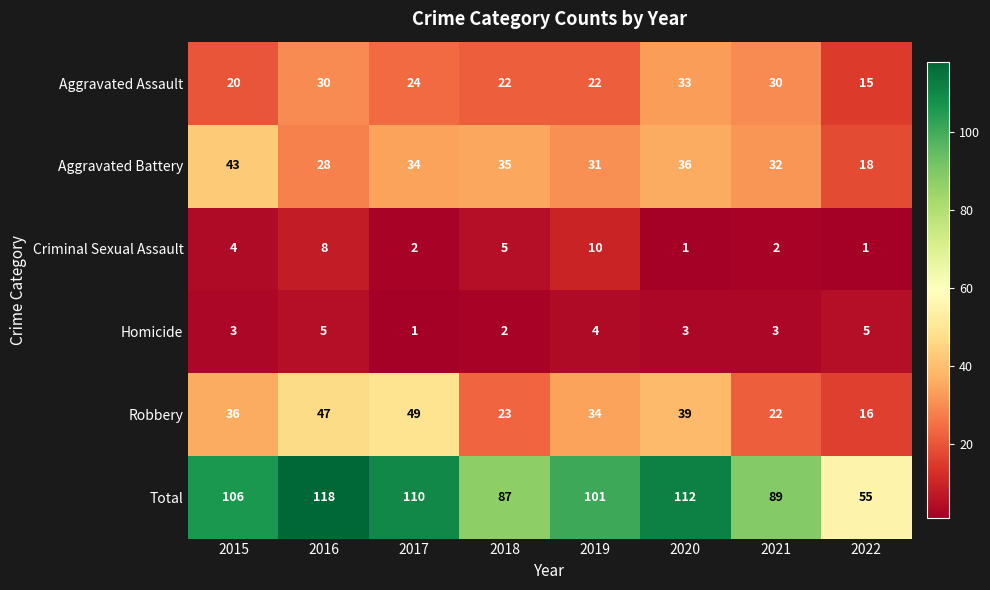

At which label does Aggravated Battery reach its peak?

2015